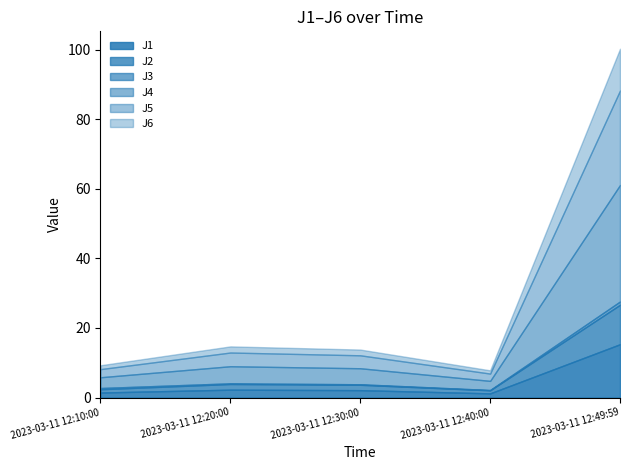

At how many categories does at least one series exceed 21?

1